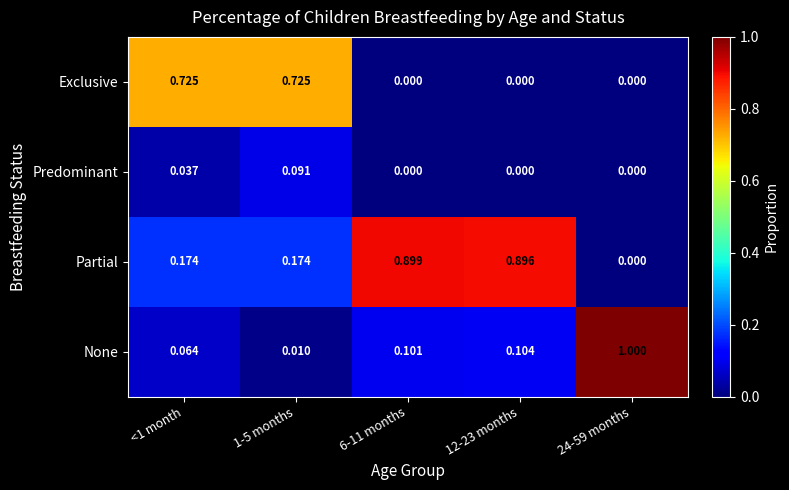

Rank the series by their maximum value, from highest to lowest.

None, Partial, Exclusive, Predominant